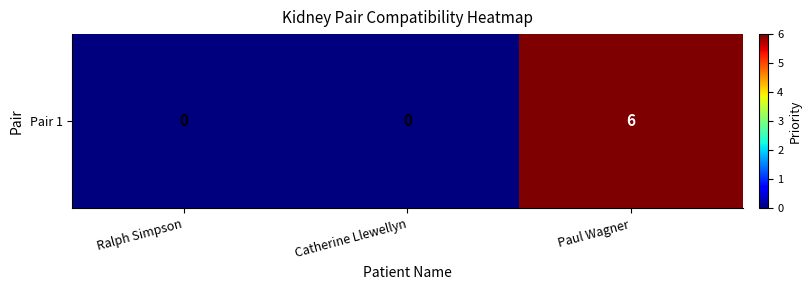

Rank the categories by value from lowest to highest.

Ralph Simpson, Catherine Llewellyn, Paul Wagner